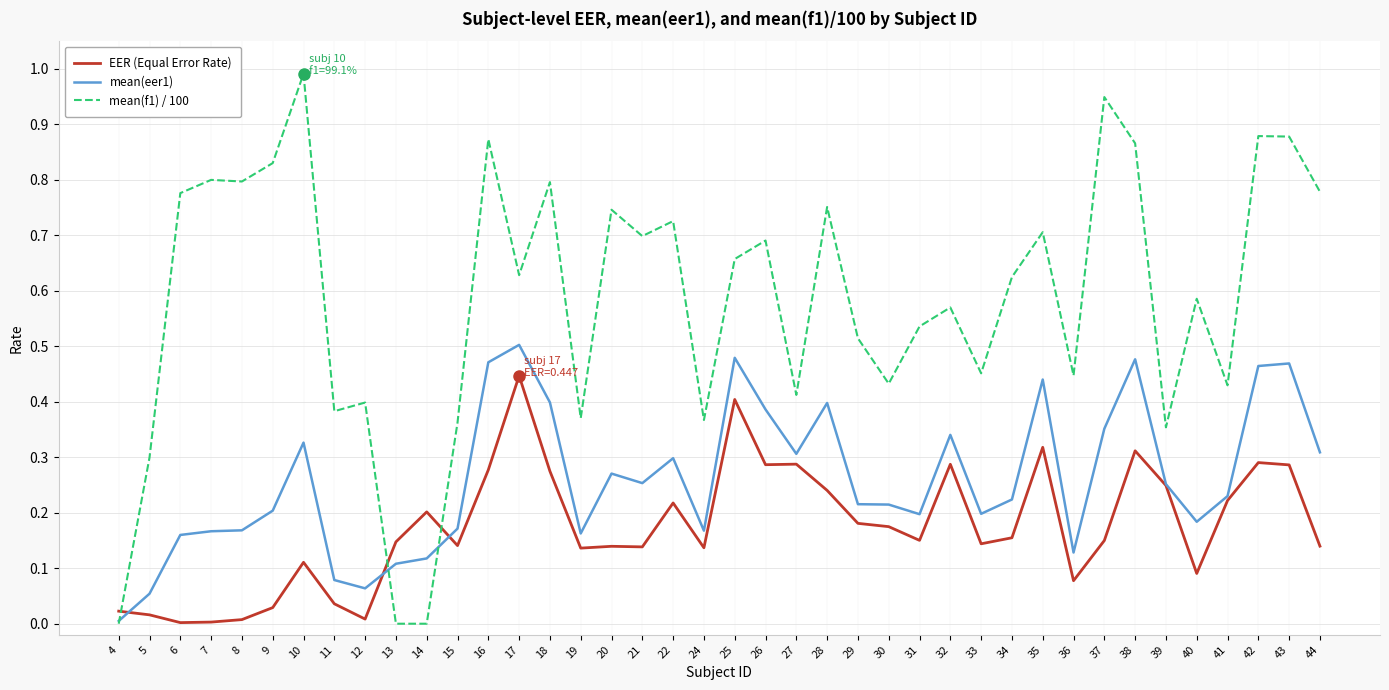

The value of mean(f1) / 100 at 33 is 0.5. True or false?

True